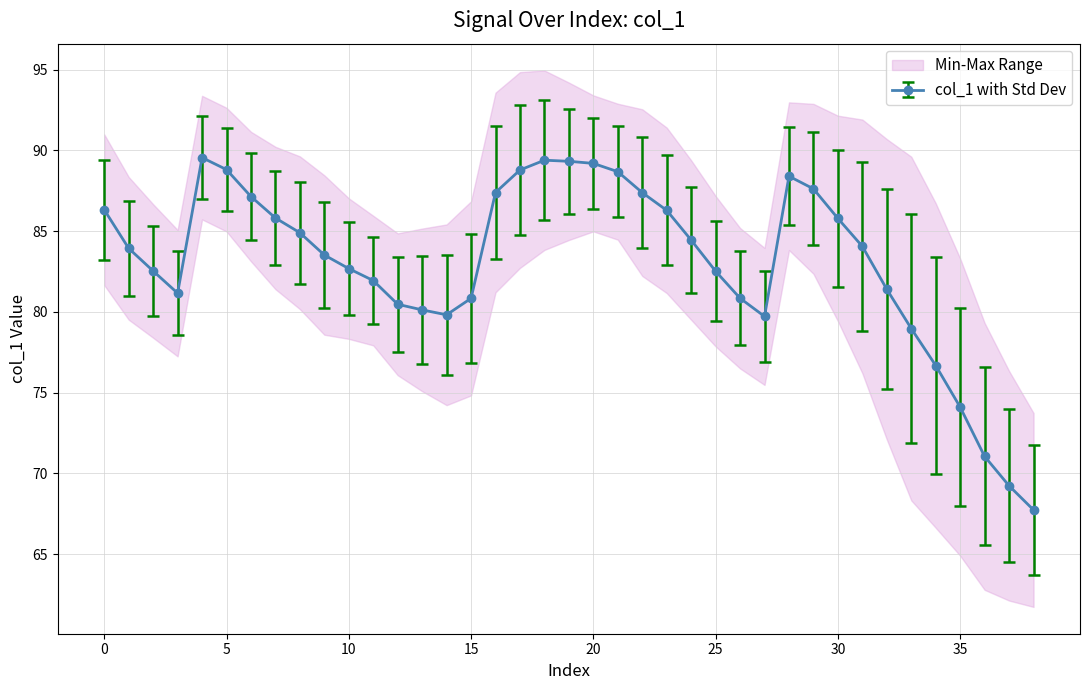

Does the chart display data point markers on the line(s)?

Yes